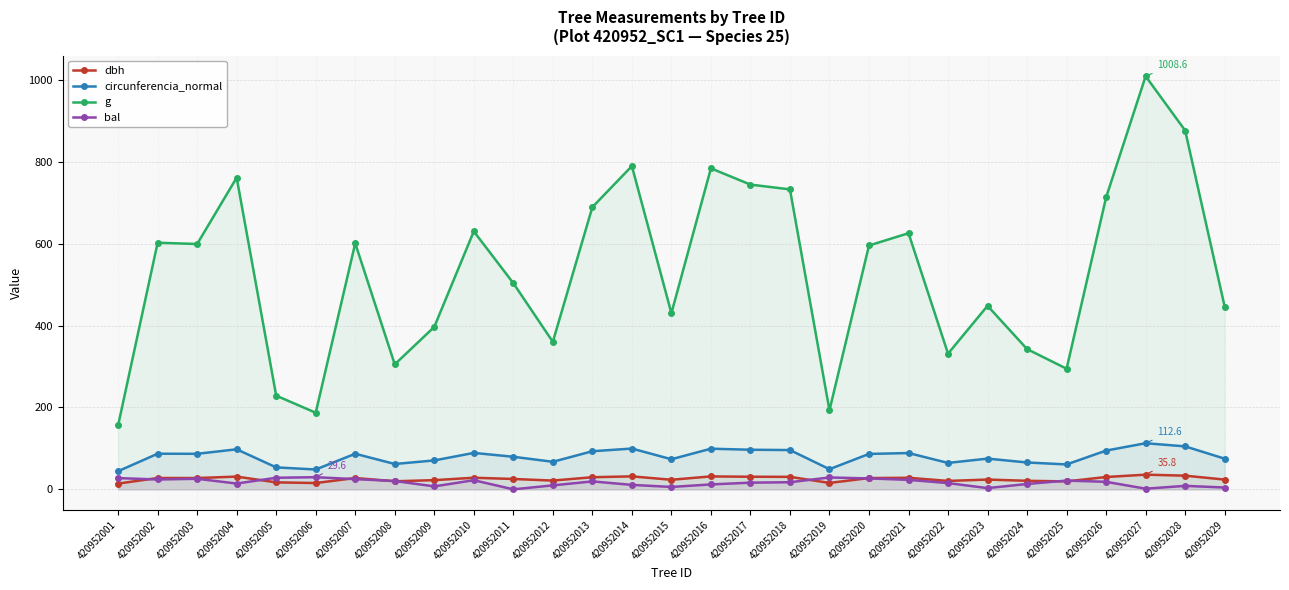

Reading right to left, list all the values displayed in this chart.

dbh: 23.8	33.4	35.8	30.1	19.4	20.9	23.9	20.5	28.2	27.5	15.7	30.5	30.8	31.6	23.4	31.7	29.6	21.4	25.3	28.3	22.5	19.7	27.7	15.4	17.1	31.1	27.6	27.7	14.1
circunferencia_normal: 74.9	104.9	112.6	94.7	60.8	65.6	75.0	64.5	88.6	86.5	49.2	95.9	96.7	99.2	73.5	99.6	93.0	67.3	79.5	89.0	70.6	61.9	86.9	48.5	53.6	97.8	86.8	87.0	44.3
g: 446.0	876.0	1008.6	712.9	294.5	342.4	448.0	331.3	625.3	595.3	193.0	732.3	744.0	783.7	430.0	789.2	688.9	360.1	503.4	629.9	396.6	305.1	600.7	187.0	228.7	760.9	599.0	602.1	156.2
bal: 4.5	8.5	1.6	18.4	21.4	13.1	3.0	15.3	23.2	26.6	29.0	17.4	16.3	12.0	5.9	10.9	19.4	9.8	0.0	22.3	7.2	20.4	24.9	29.6	28.3	14.2	25.8	24.1	27.5